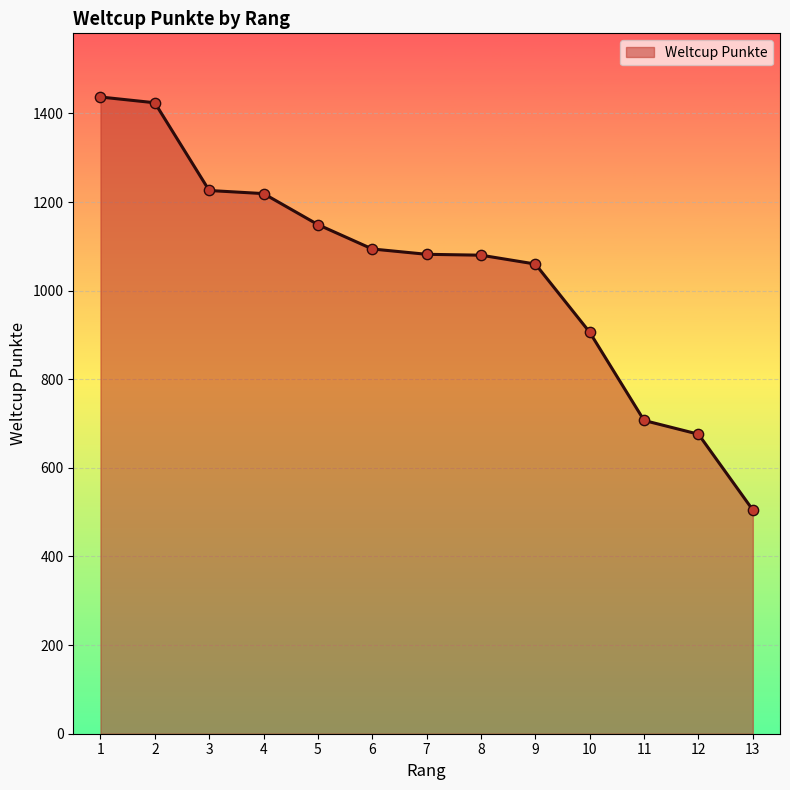

What is the ratio of the value at 6 to the value at 9?

1.0